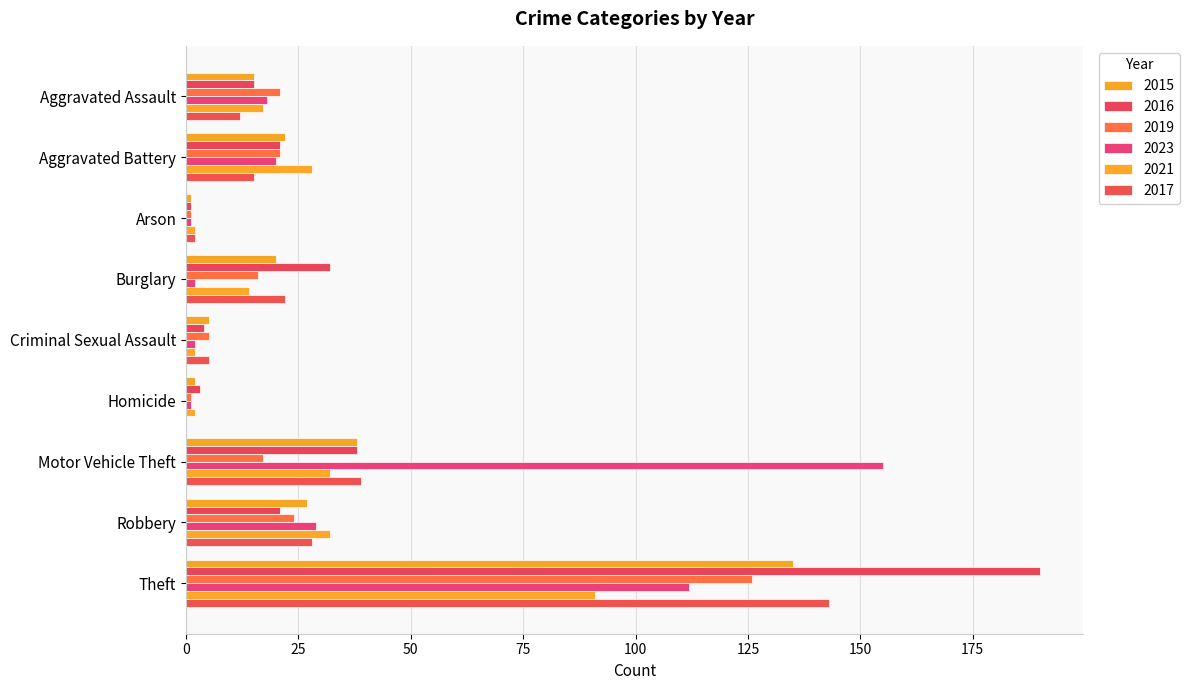

What are all the series names shown in the legend?

2015, 2016, 2019, 2023, 2021, 2017